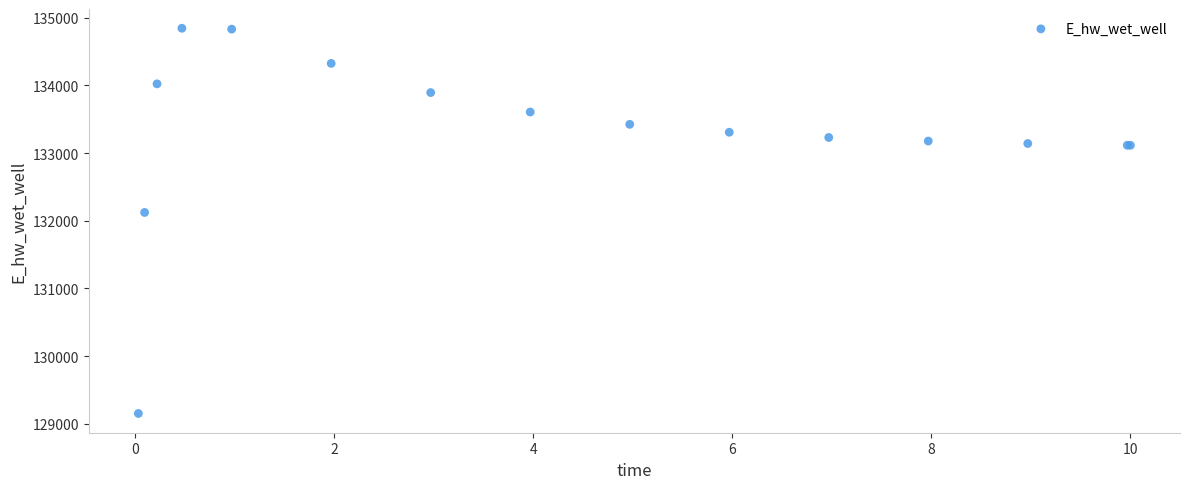

What Y value in the scatter plot is closest to 131998?

132122.9